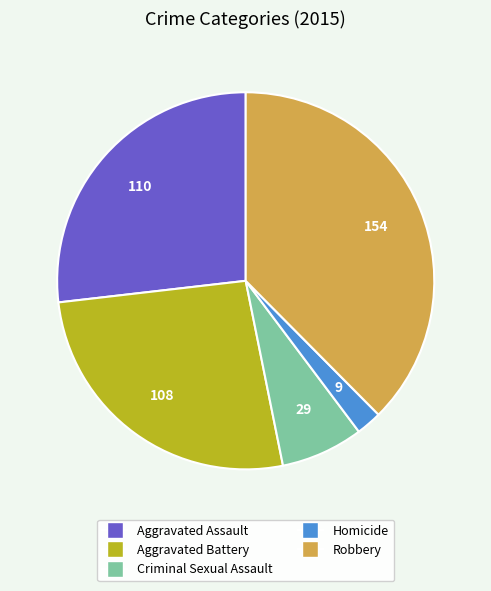

Does Criminal Sexual Assault account for over 50% of the chart?

No